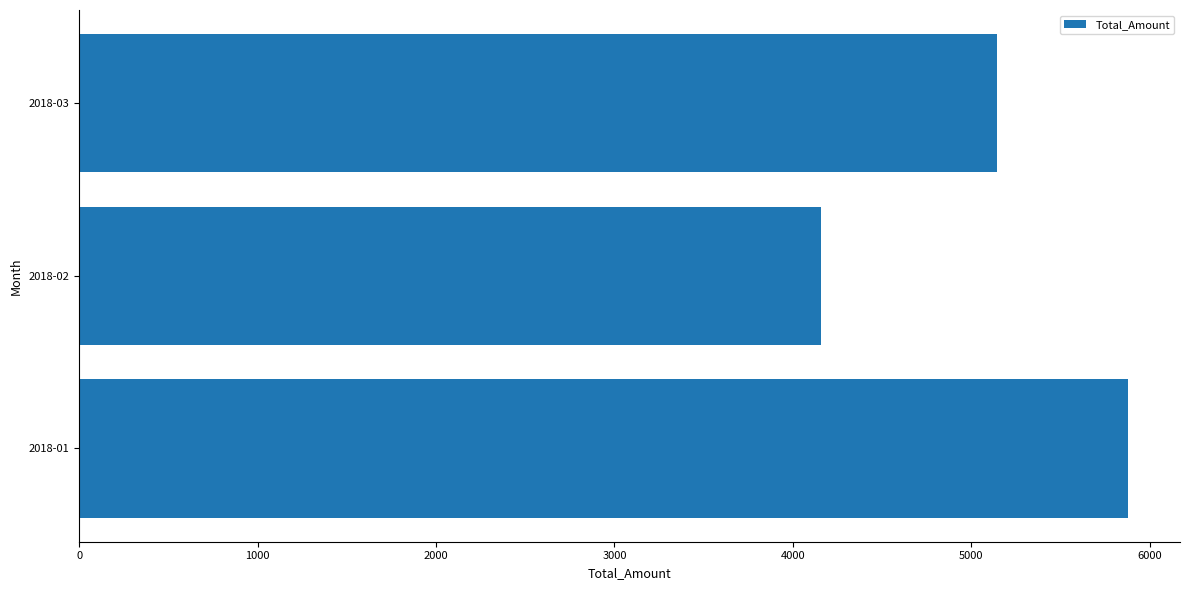

Approximately how many times larger is the value at 2018-03 compared to 2018-01?

0.9